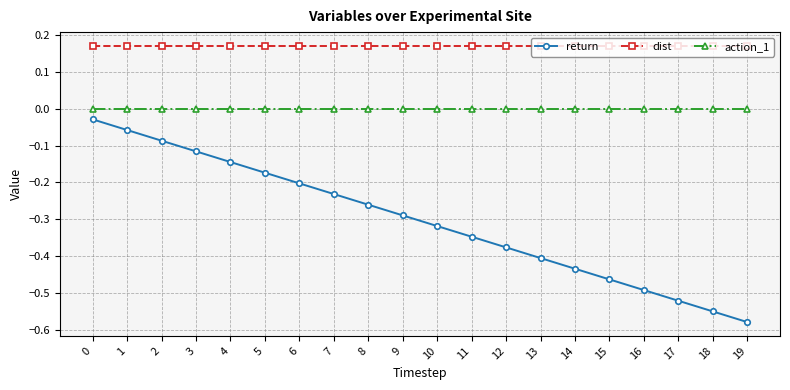

What is the total value across all series at 0?

0.1